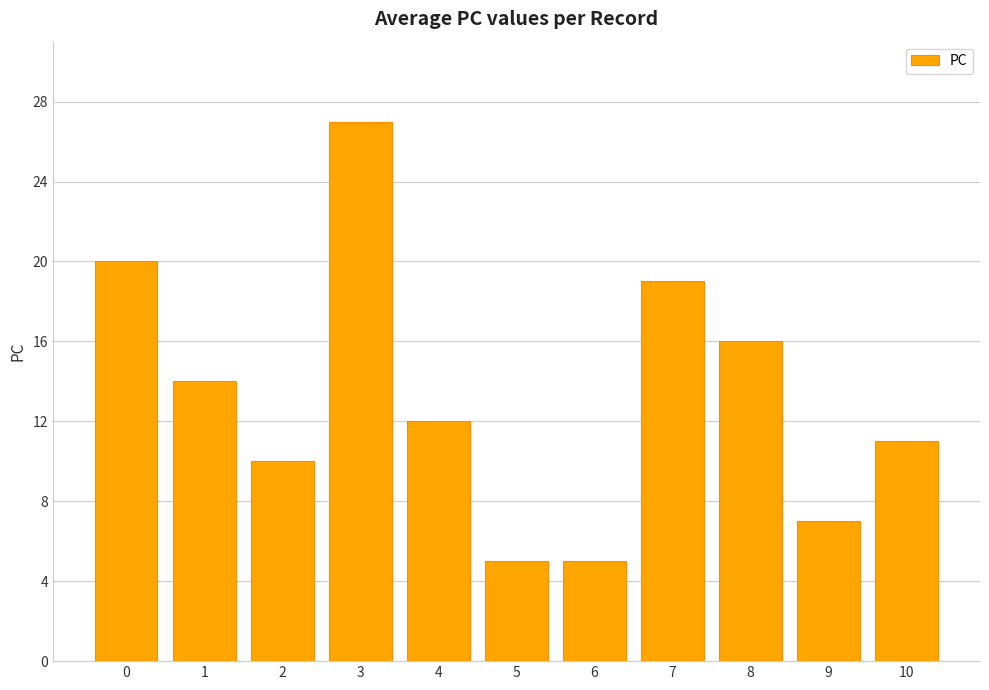

What is the sum of the values at 0 and 6?

25